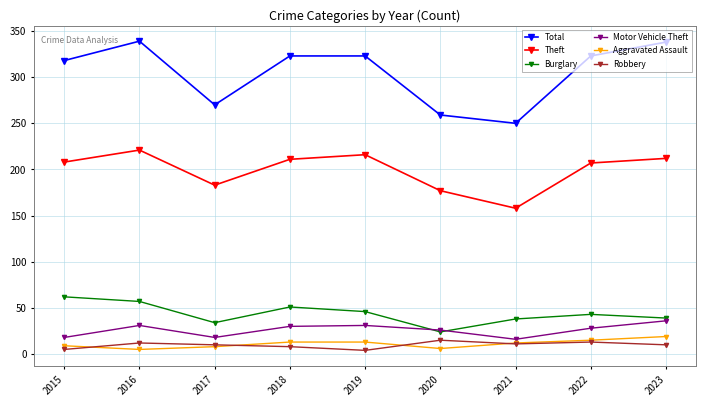

True or false: Theft has more than 1 points higher than both neighbors.

True